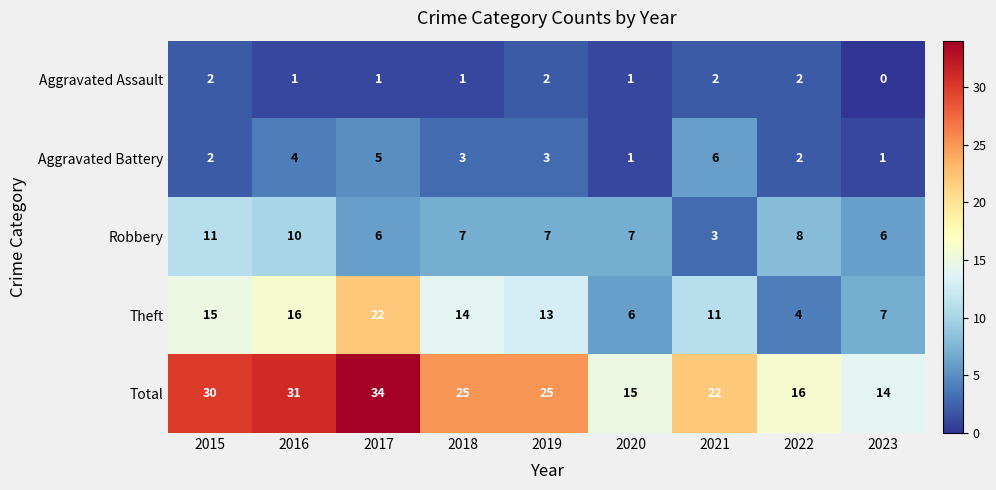

How many distinct data groups are displayed?

5